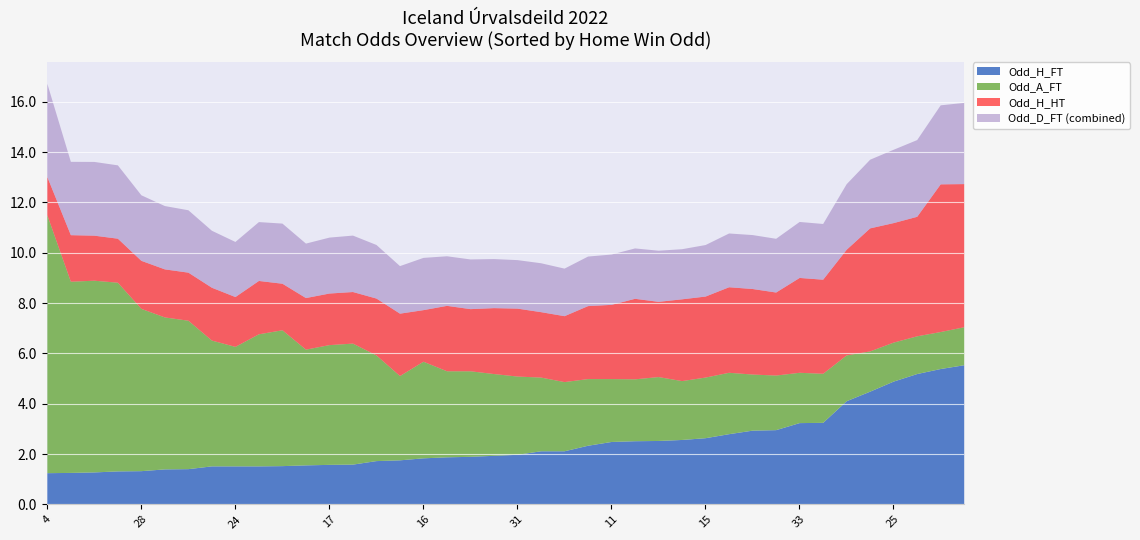

The Odd_H_FT series shows 2.6 at 15. True or false?

True